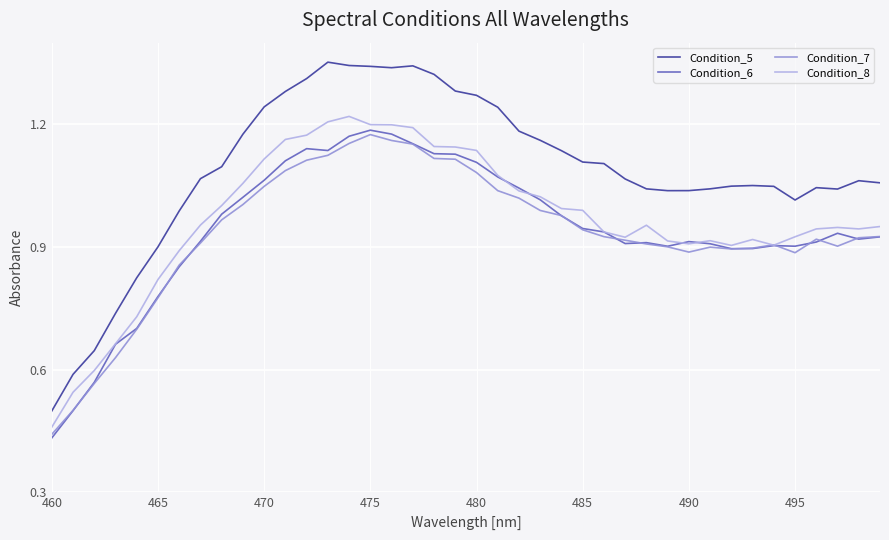

True or false: Condition_7 and Condition_5 cross at least once.

False